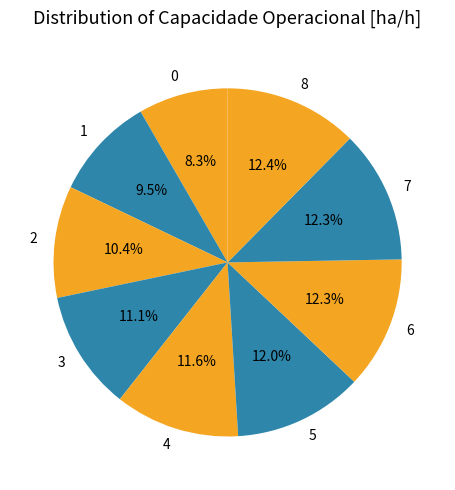

To the nearest percent, what percentage of the pie is 8?

12%